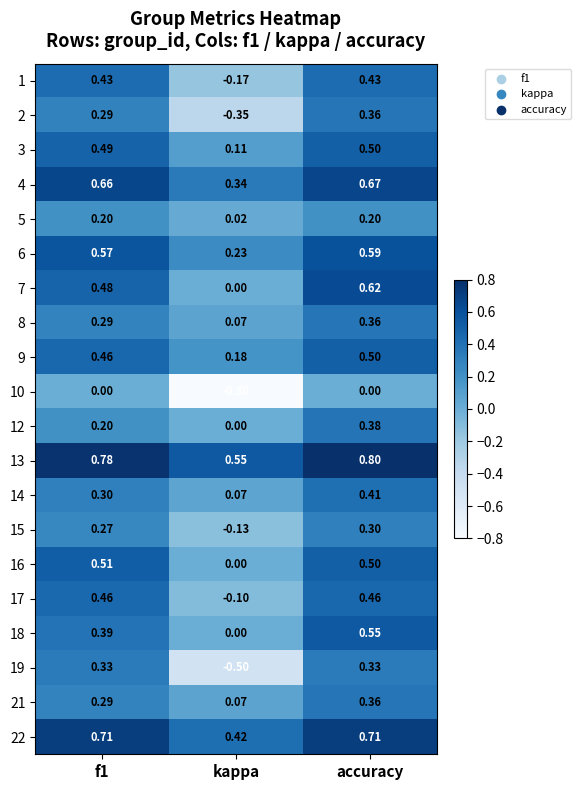

Which category has the lowest value in the 2 series?

kappa